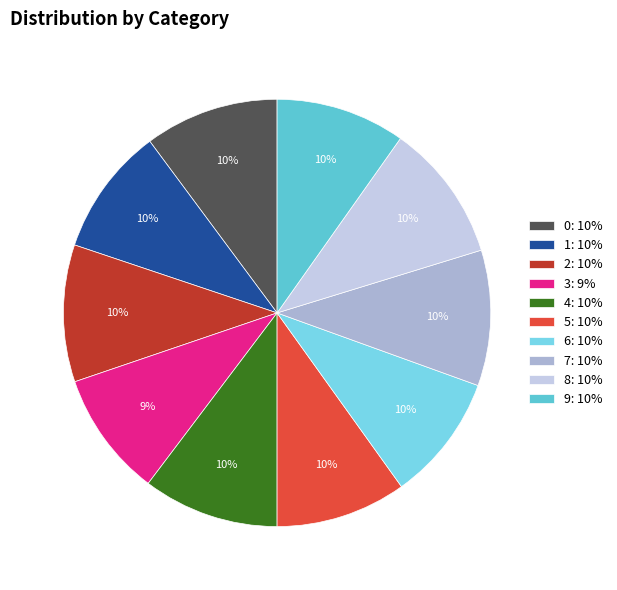

What is the total percentage of 8 and 3?

19.9%